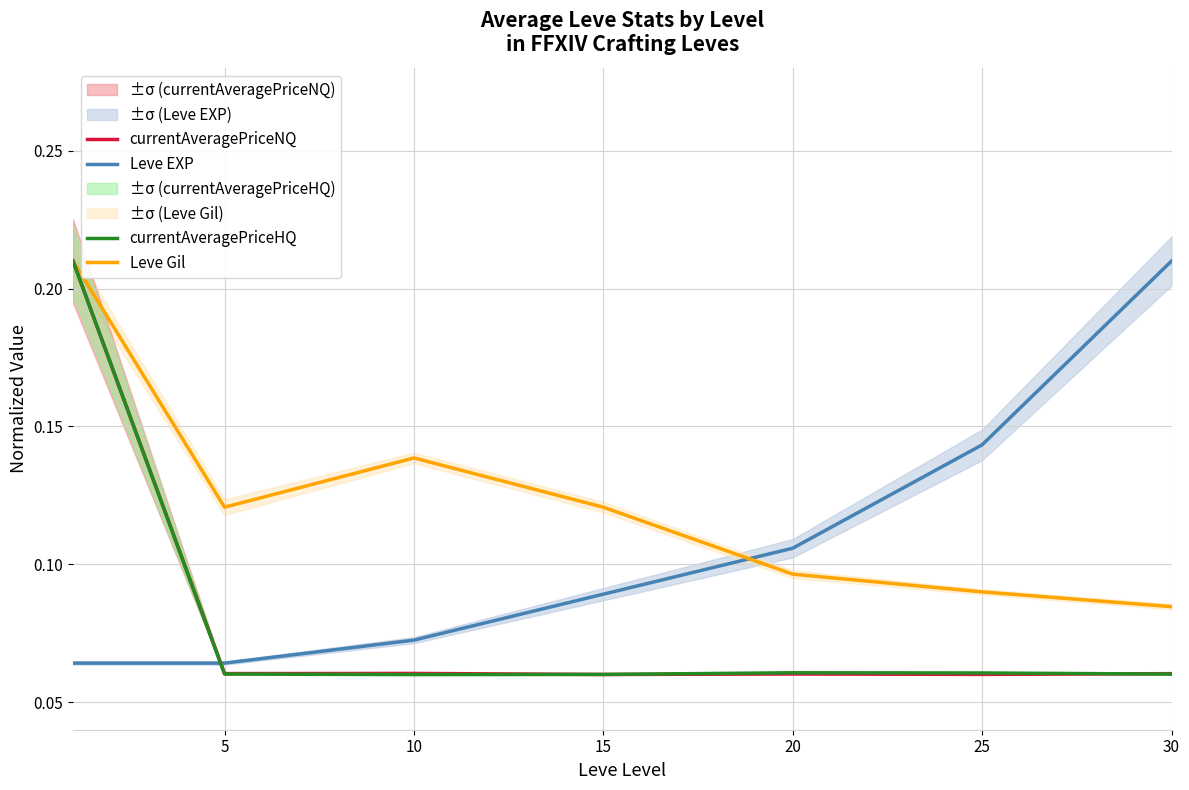

Which series changed the most between 15 and 30?

Leve EXP